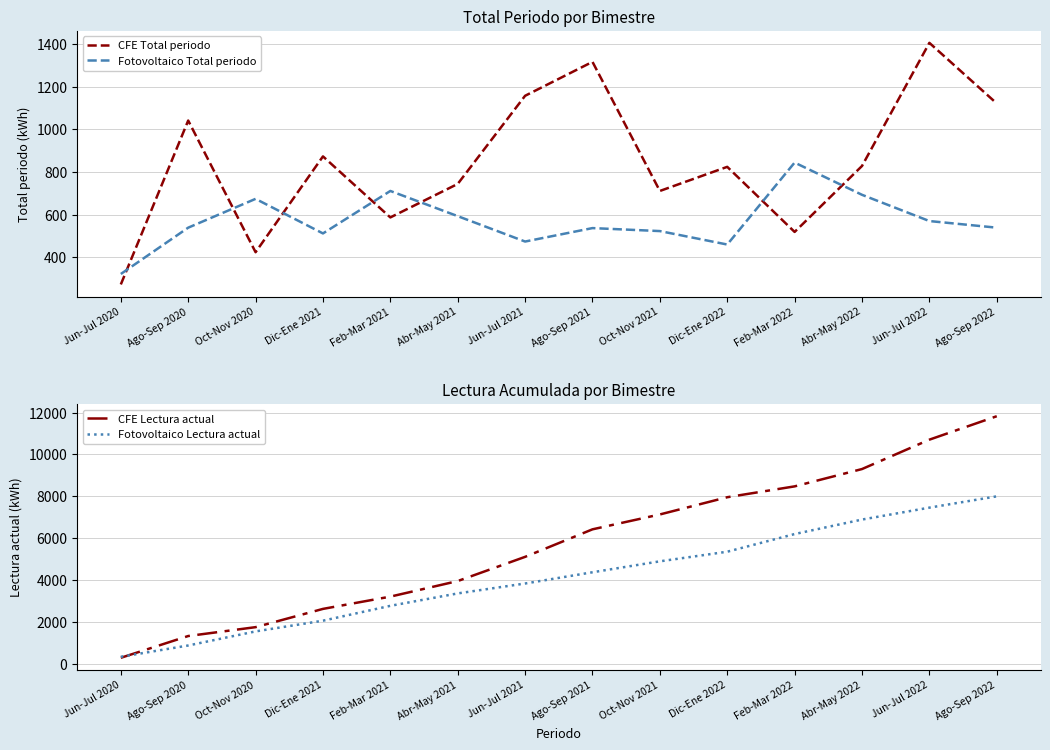

What is the sum of all CFE Lectura actual values?

79957